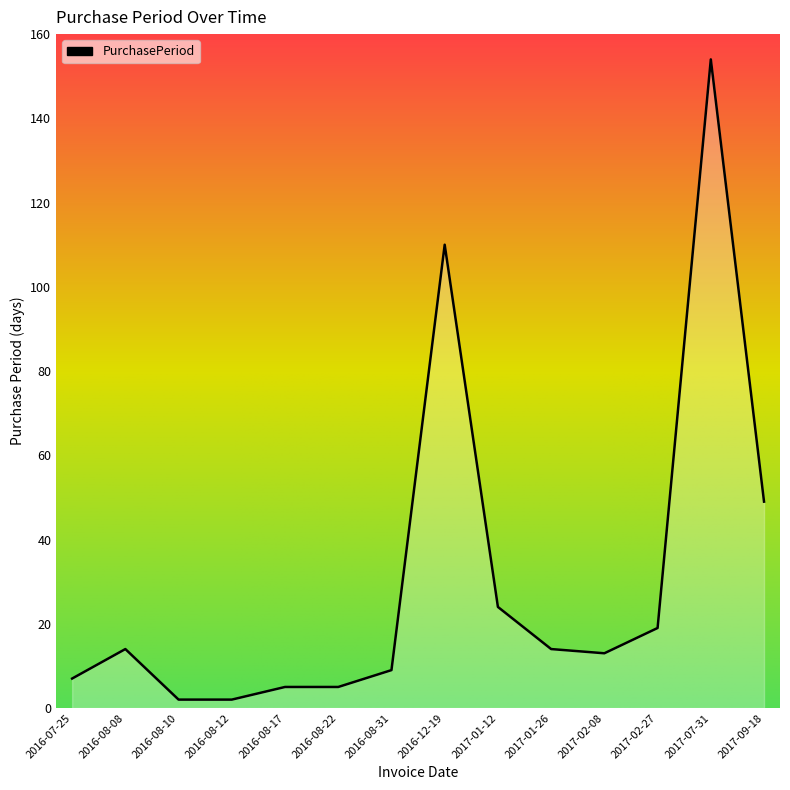

The chart shows a value of 110 at 2016-12-19. True or false?

True